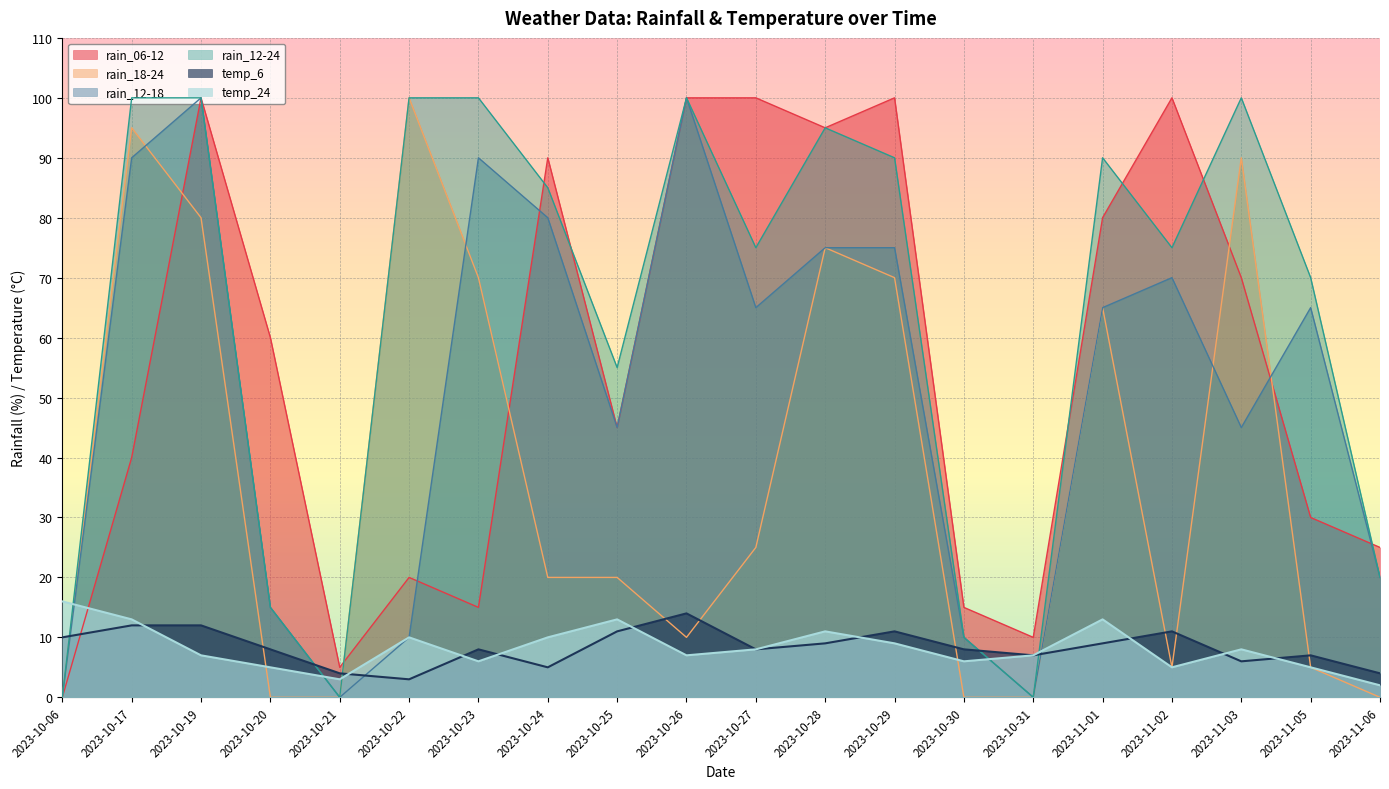

How many data points in temp_6 are above 8?

9